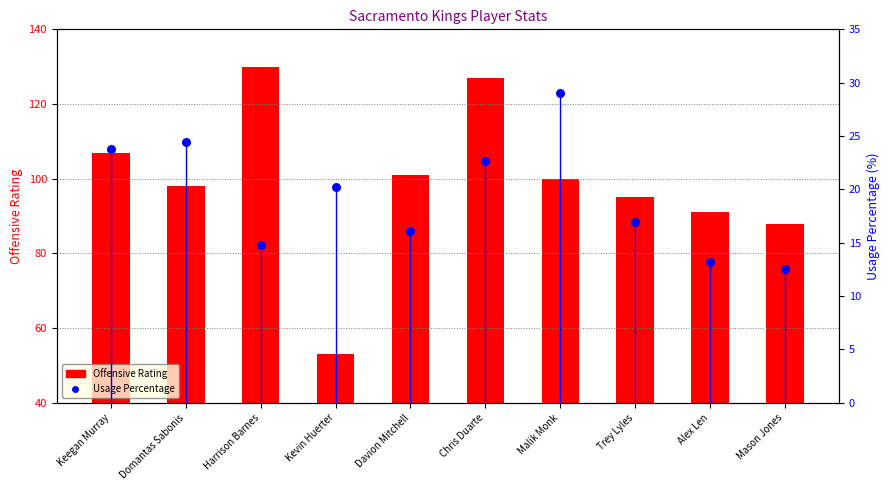

What are all the series names shown in the legend?

Offensive Rating, Usage Percentage